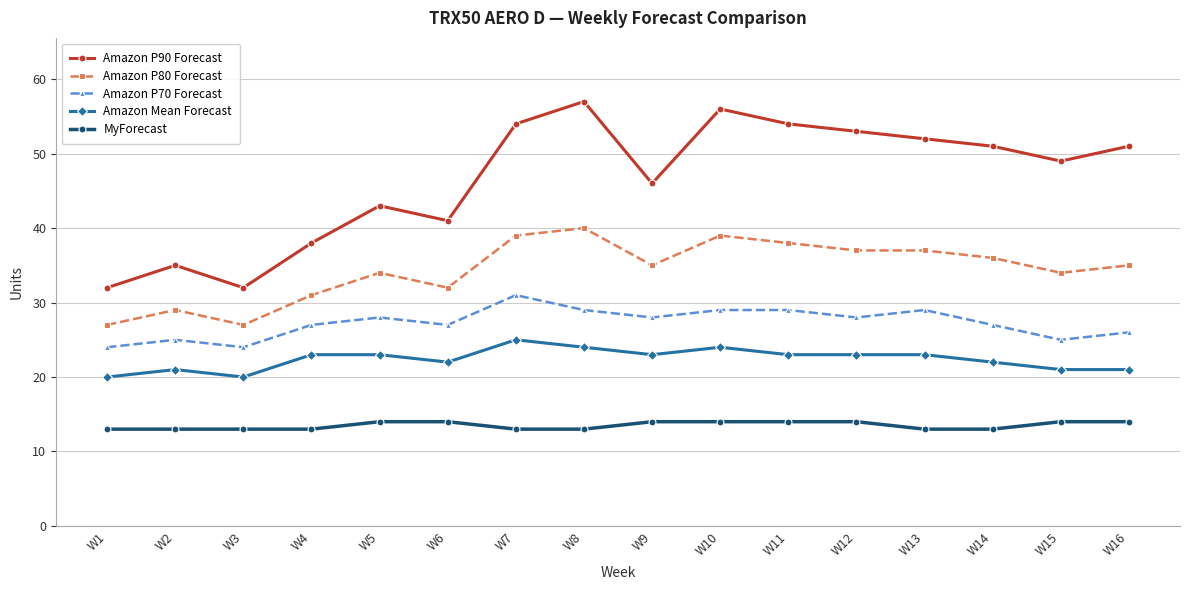

What is the spread (max minus min) of values at W4?

25